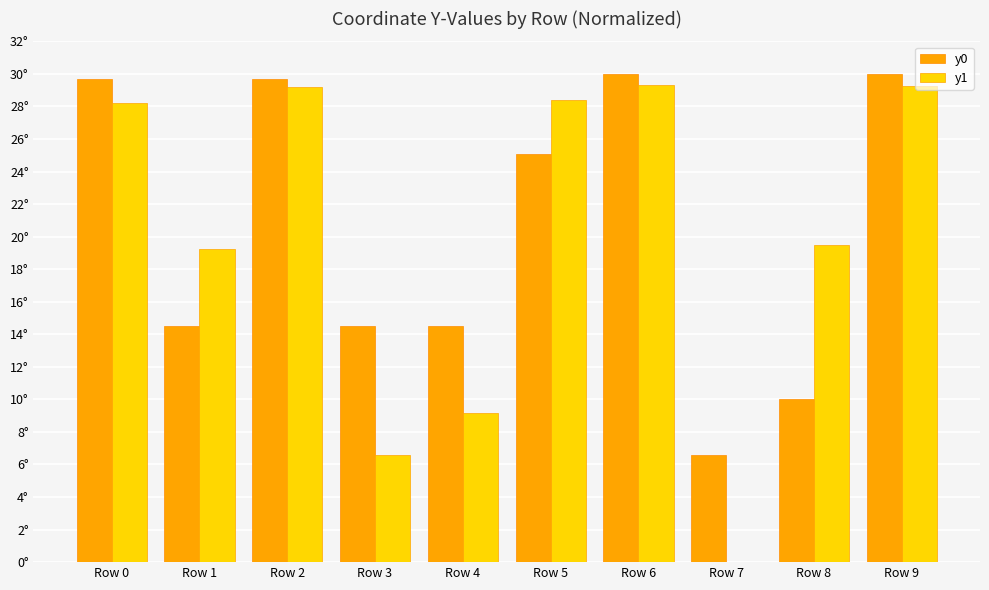

True or false: y1 has a value of 41.4 at Row 2.

False